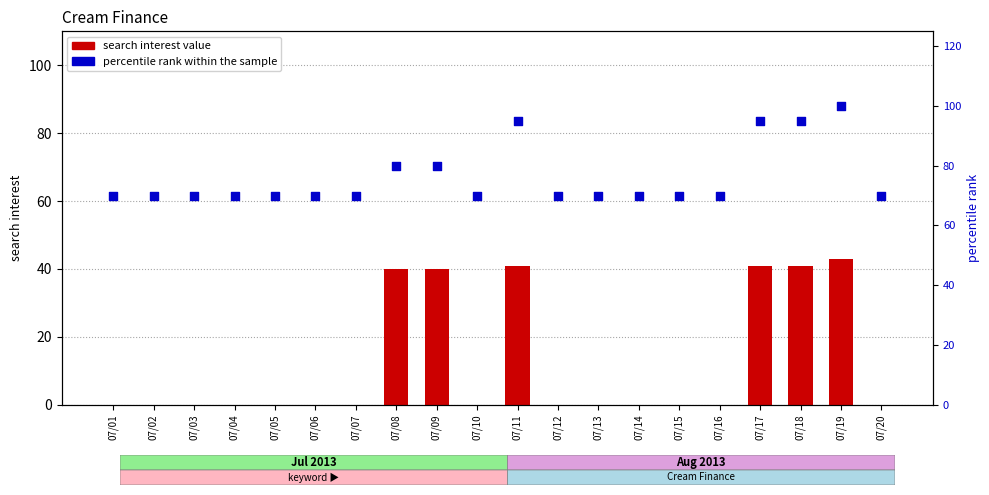

At which category is the sum across all series the highest?

07/19